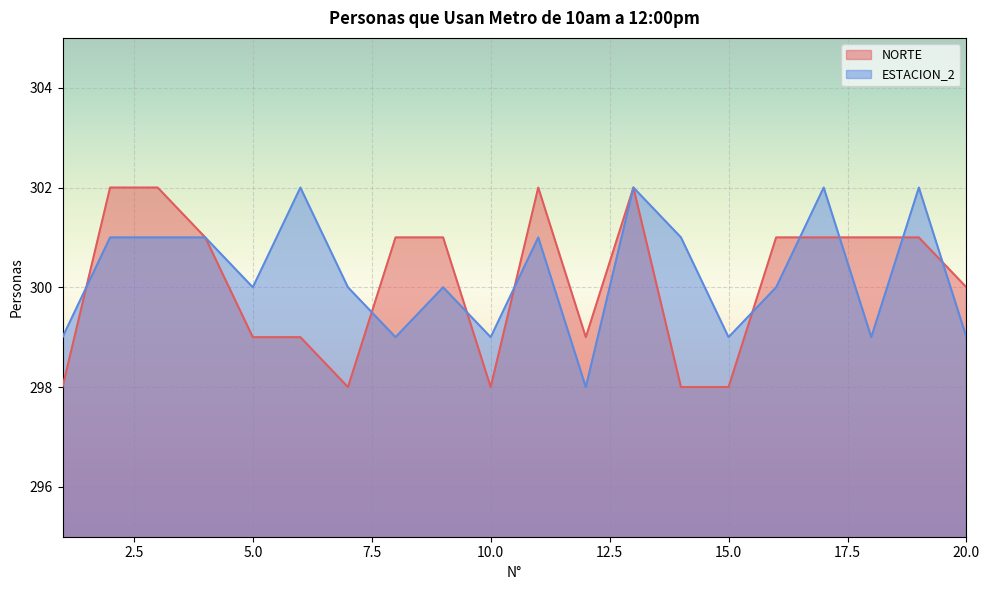

Reading right to left, list all the values displayed in this chart.

NORTE: 20=300	19=301	18=301	17=301	16=301	15=298	14=298	13=302	12=299	11=302	10=298	9=301	8=301	7=298	6=299	5=299	4=301	3=302	2=302	1=298
ESTACION_2: 20=299	19=302	18=299	17=302	16=300	15=299	14=301	13=302	12=298	11=301	10=299	9=300	8=299	7=300	6=302	5=300	4=301	3=301	2=301	1=299